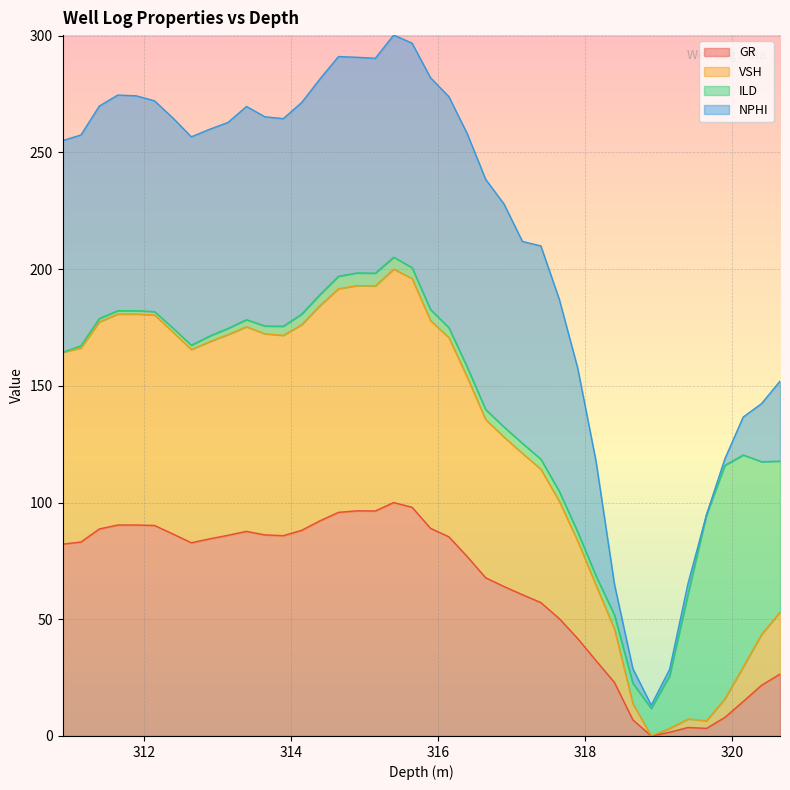

Is it true that GR equals 86.0 at 313.146?

True